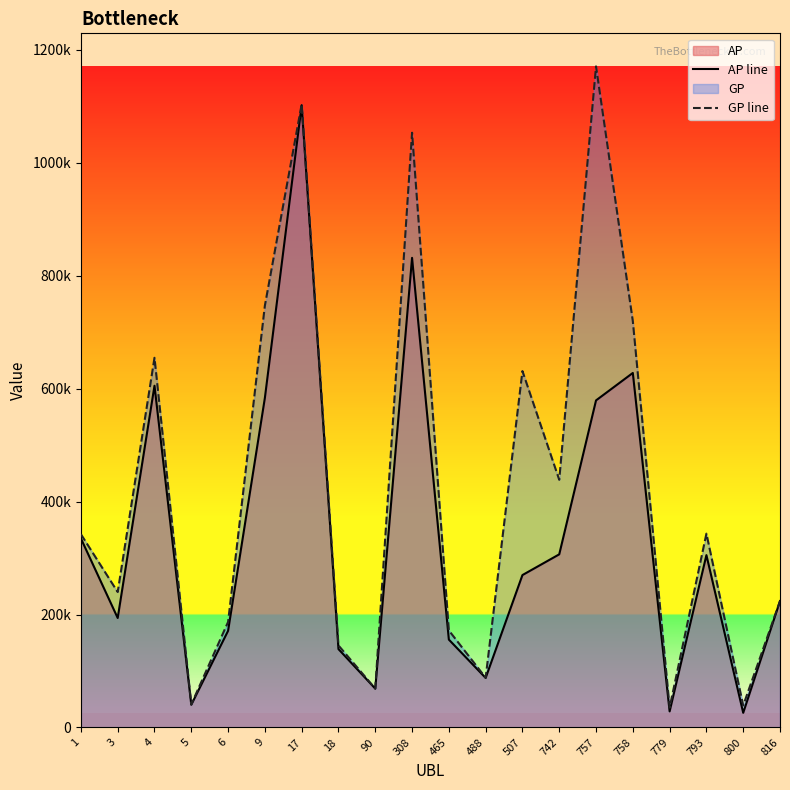

What are all the series names shown in the legend?

AP line, GP line